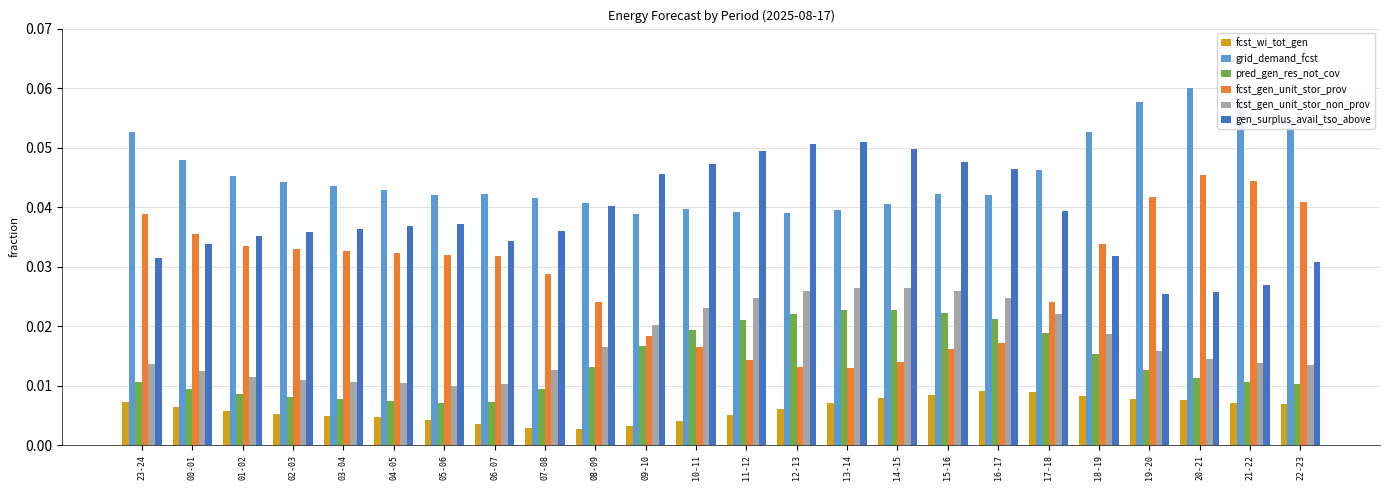

At which category does the chart reach its peak across all series?

20-21